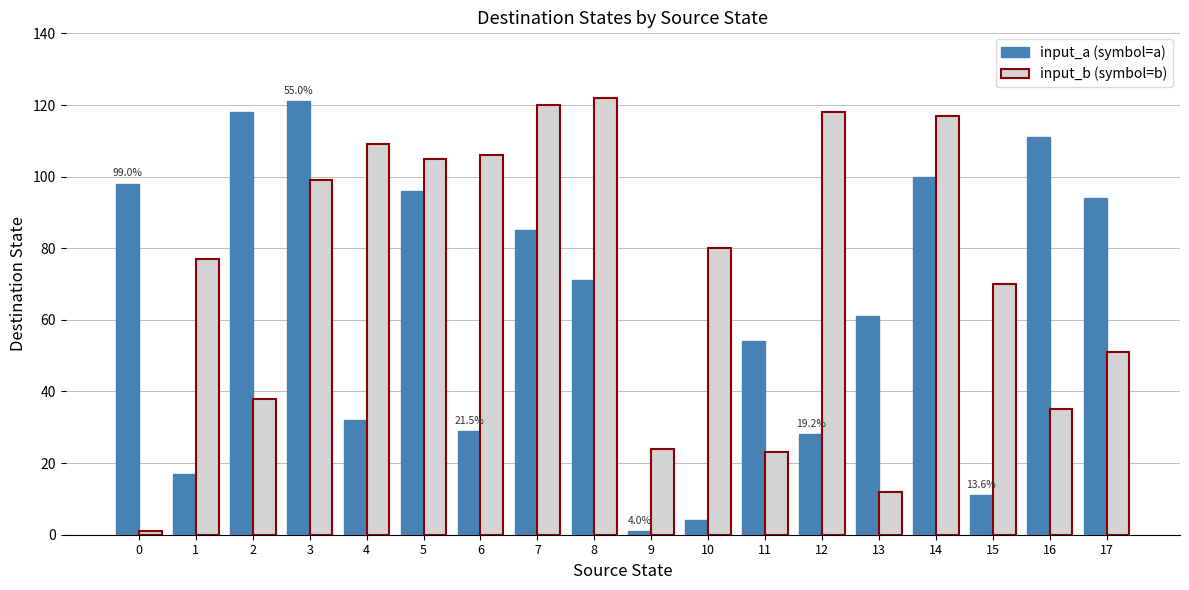

True or false: input_a (symbol=a) has a value of 31 at 5.

False